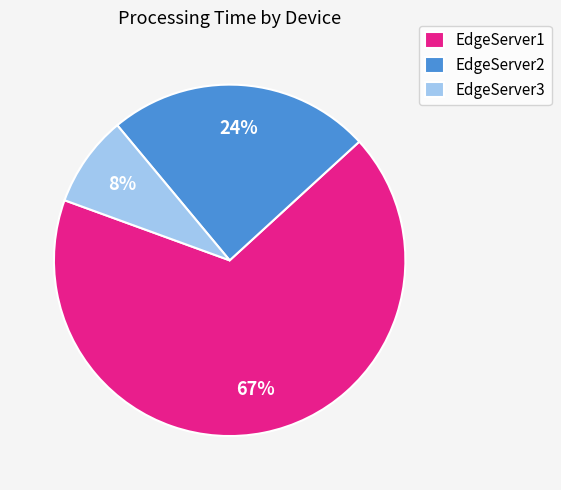

To the nearest percent, what is the difference between the EdgeServer1 and EdgeServer2 slice percentages?

43%